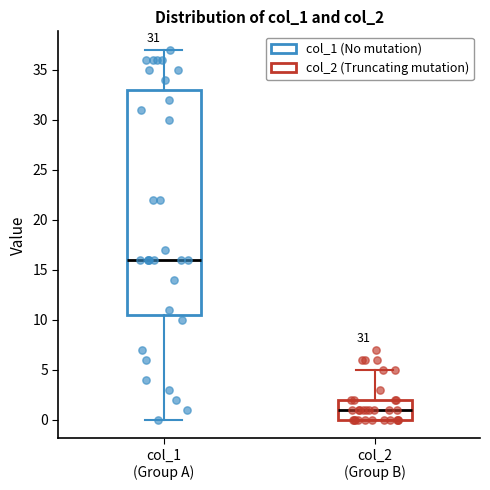

Which box has the lowest median line?

col_2 (Group B)